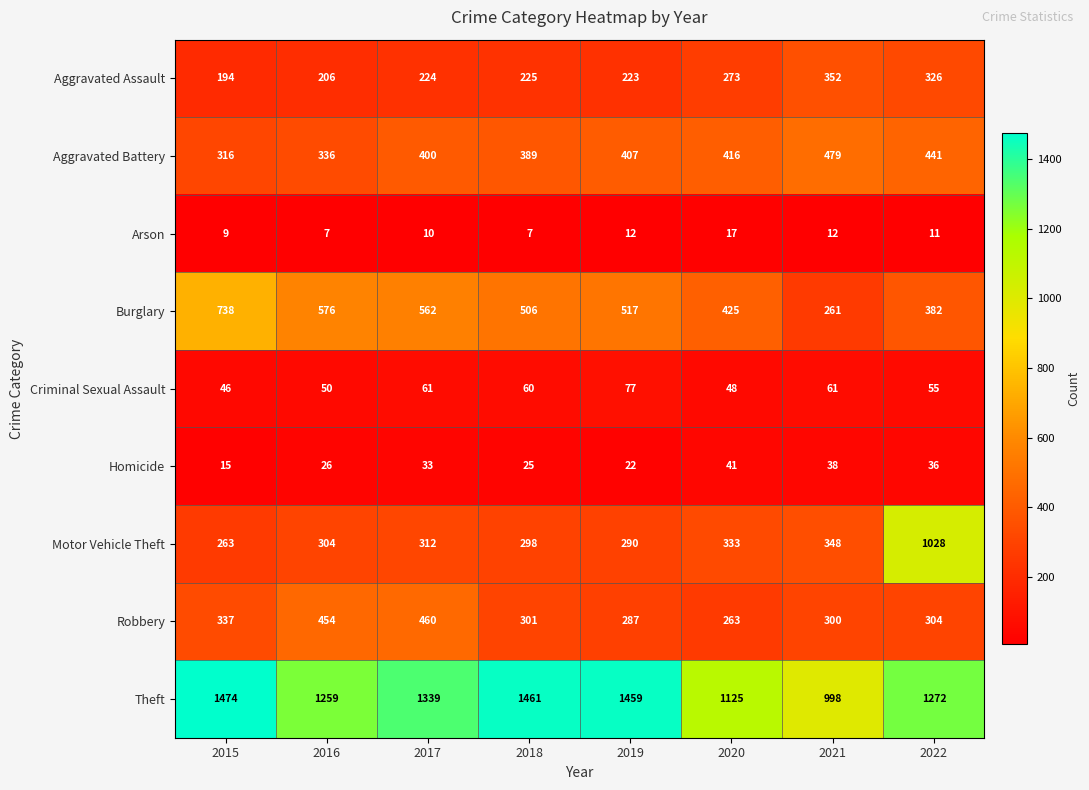

Count the number of categories in the chart.

8